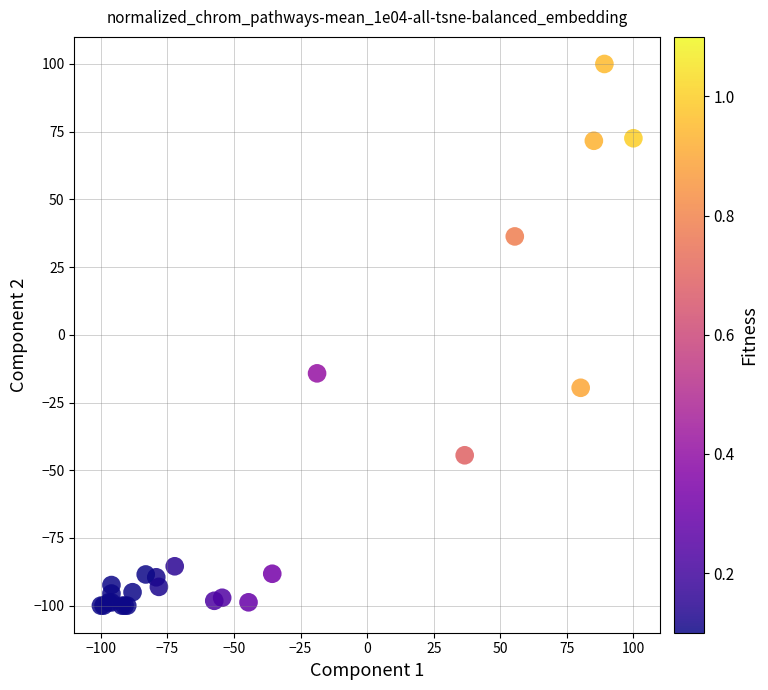

What Y value in the scatter plot is closest to 0?

-14.2